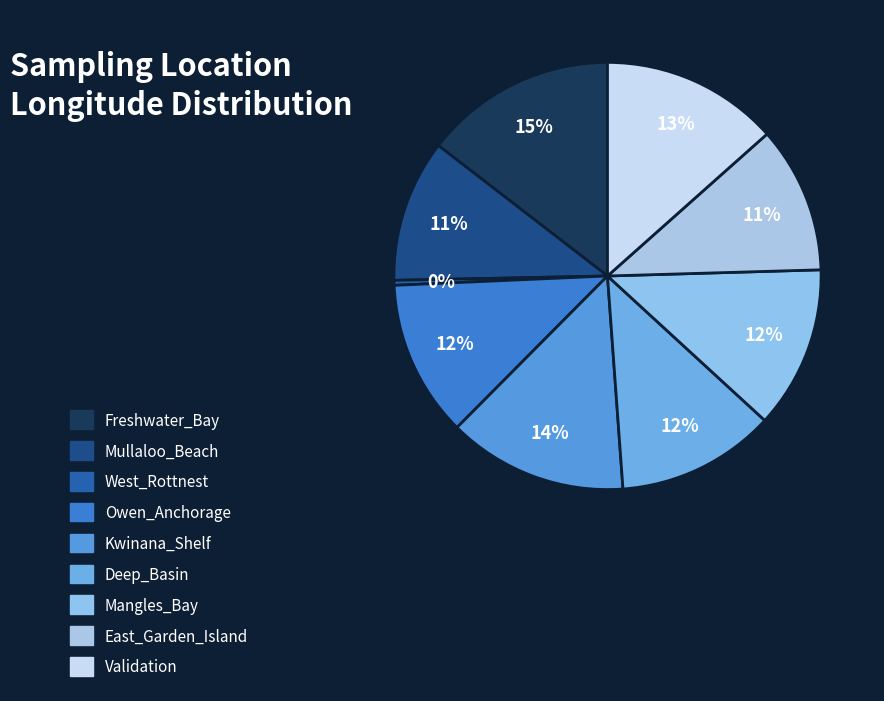

To the nearest percent, what portion does Validation represent?

13%